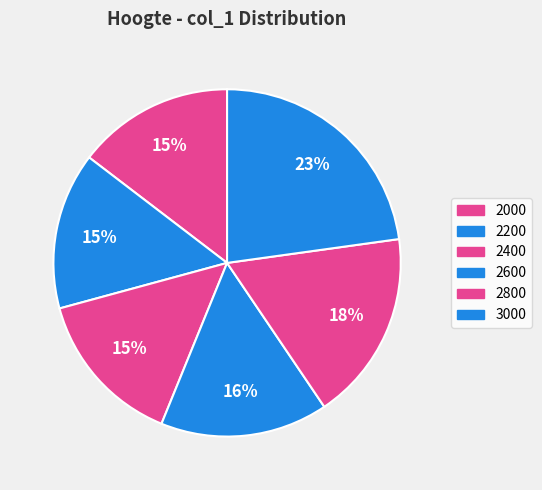

To the nearest percent, what is the average slice percentage?

17%